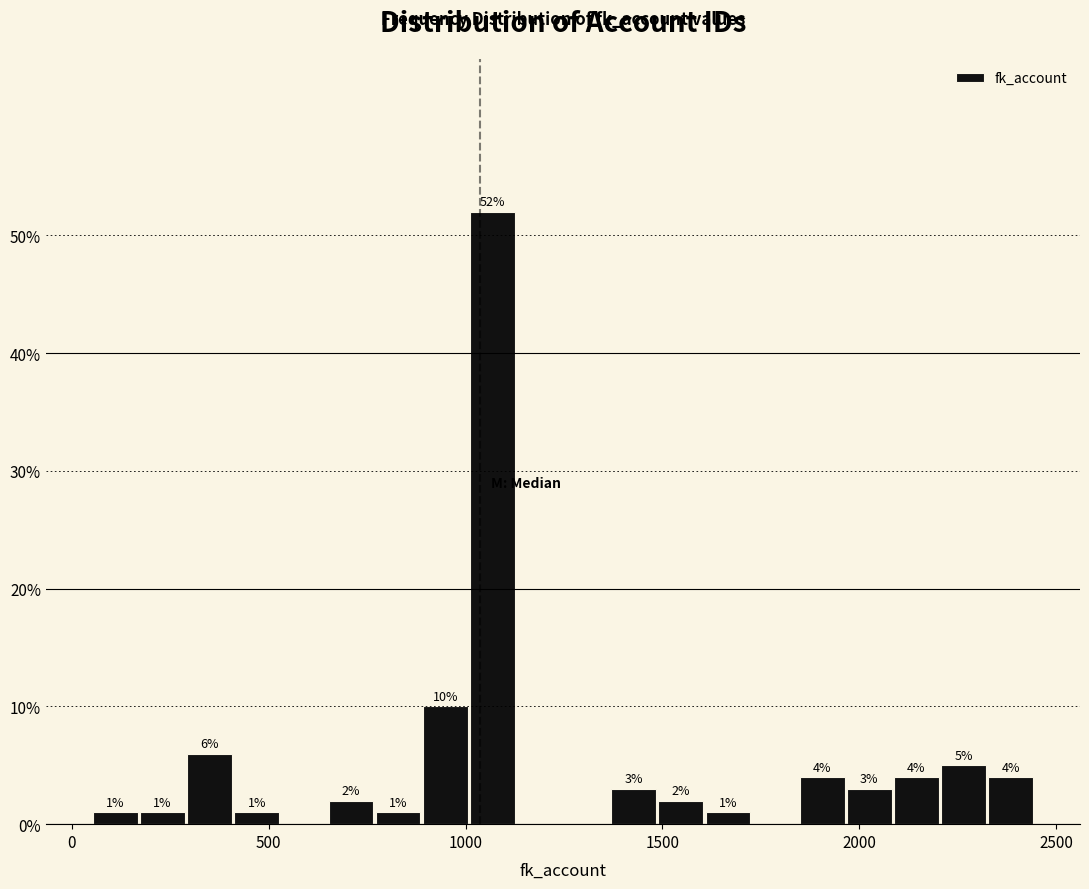

Read against the x-axis, roughly where is the centre of the tallest bar?

1050